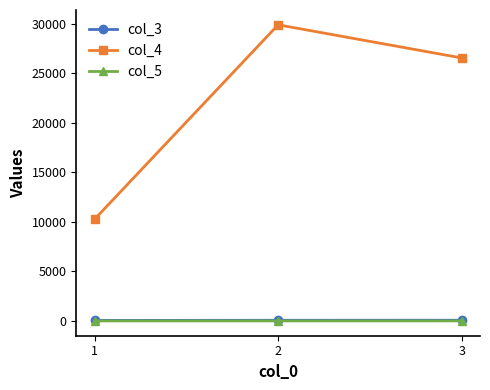

List the labels in order of col_4 value, smallest first.

1, 3, 2